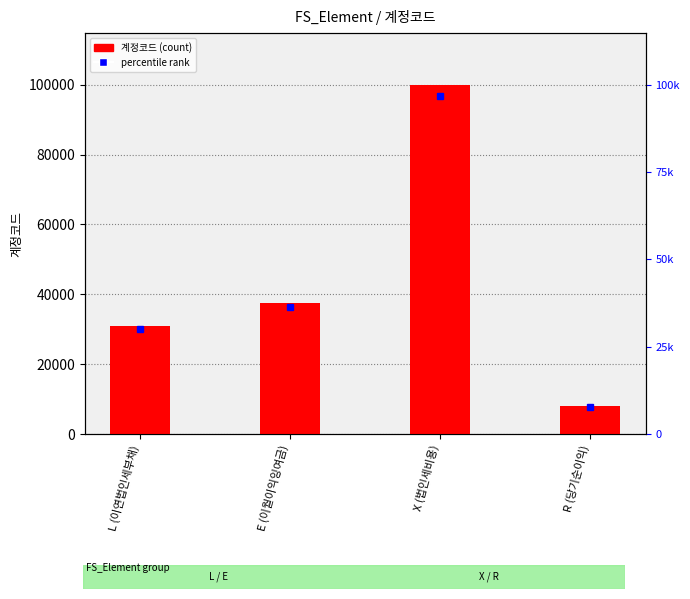

Is it true that the value at L (이연법인세부채) is 44729?

False